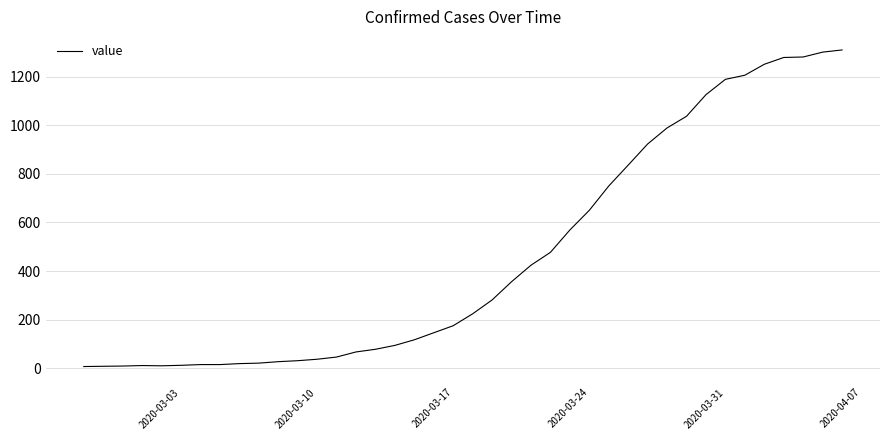

What is the greatest value displayed?

1310